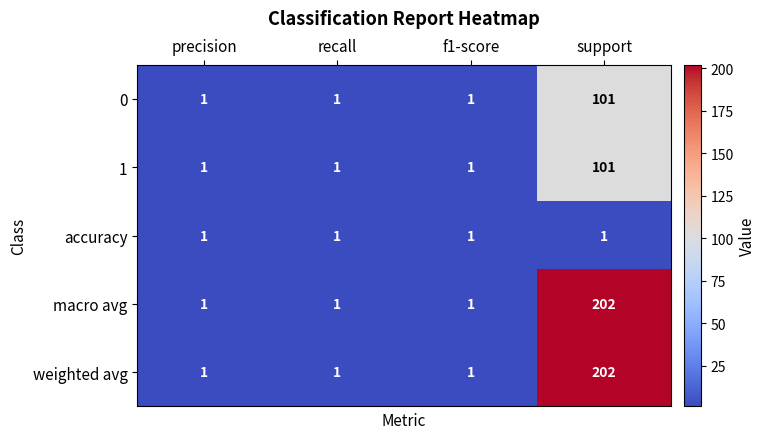

What is the sum of the 0 values at f1-score and support?

102